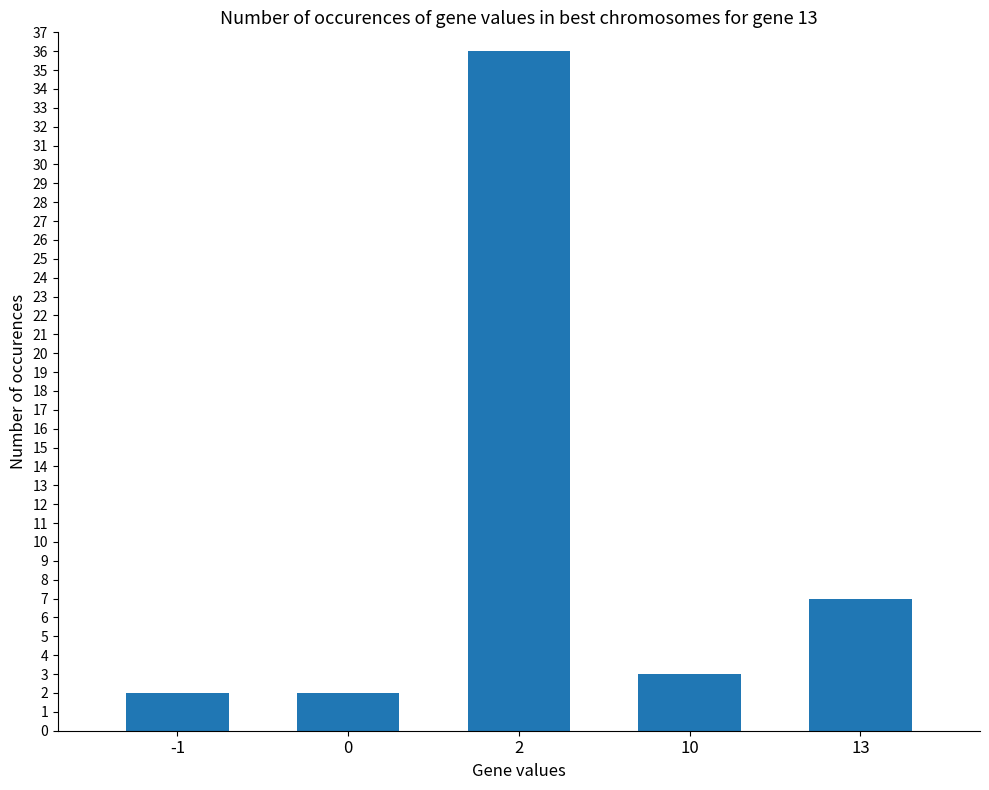

How many categories are shown in the chart?

5